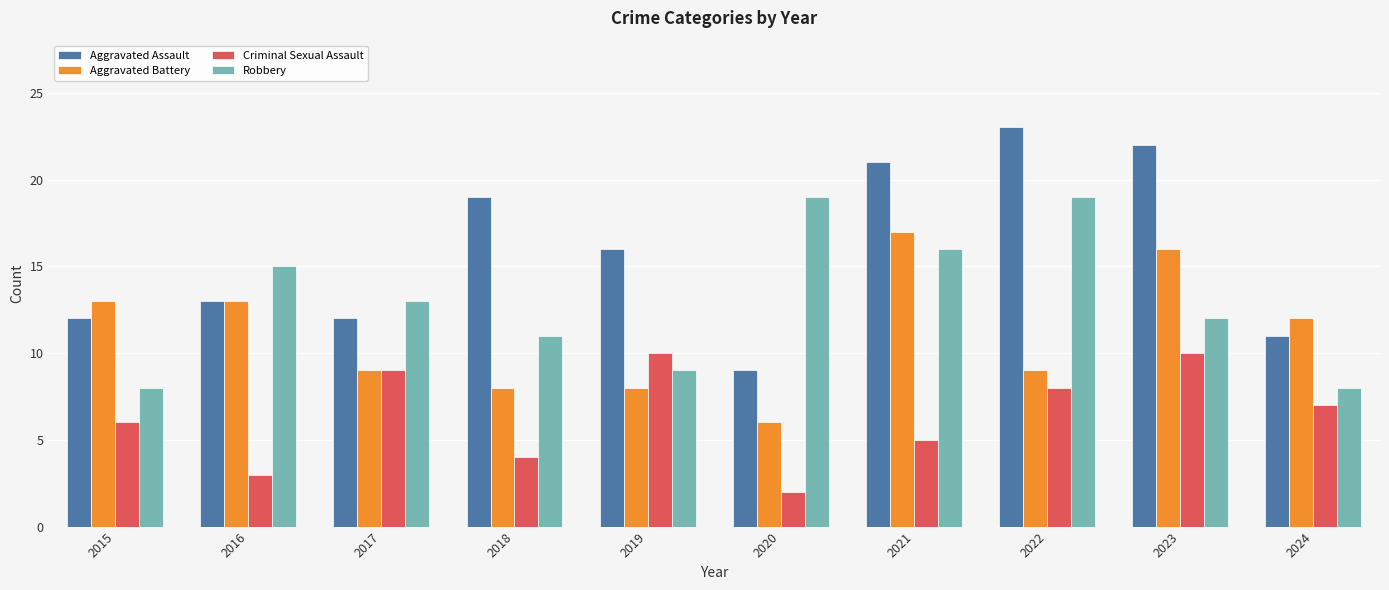

Which series changed the most between 2021 and 2024?

Aggravated Assault